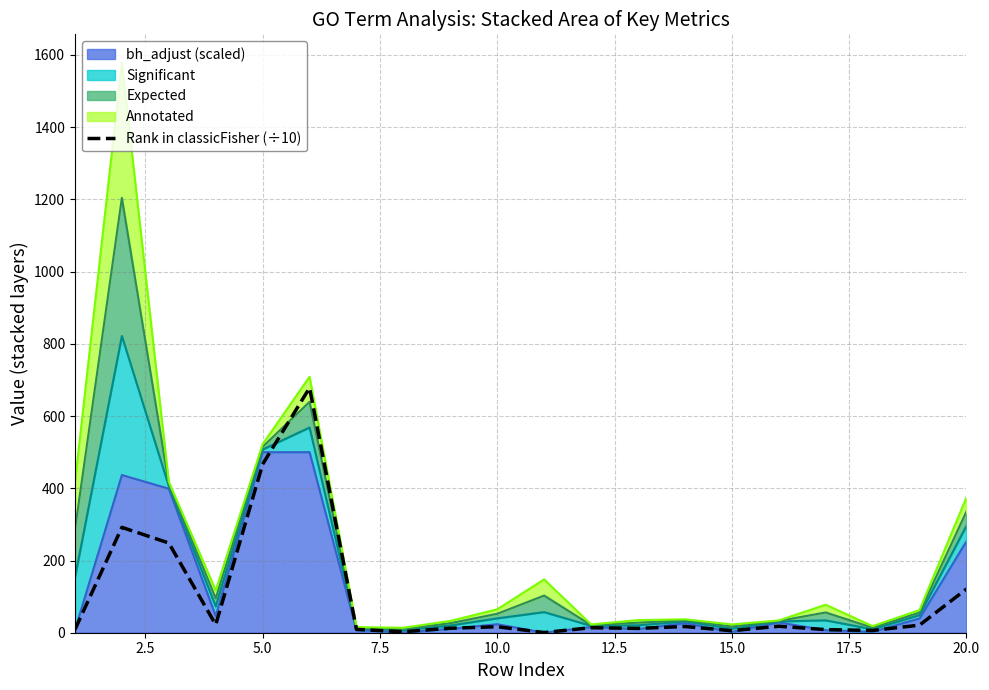

How many lines are shown in the chart?

1